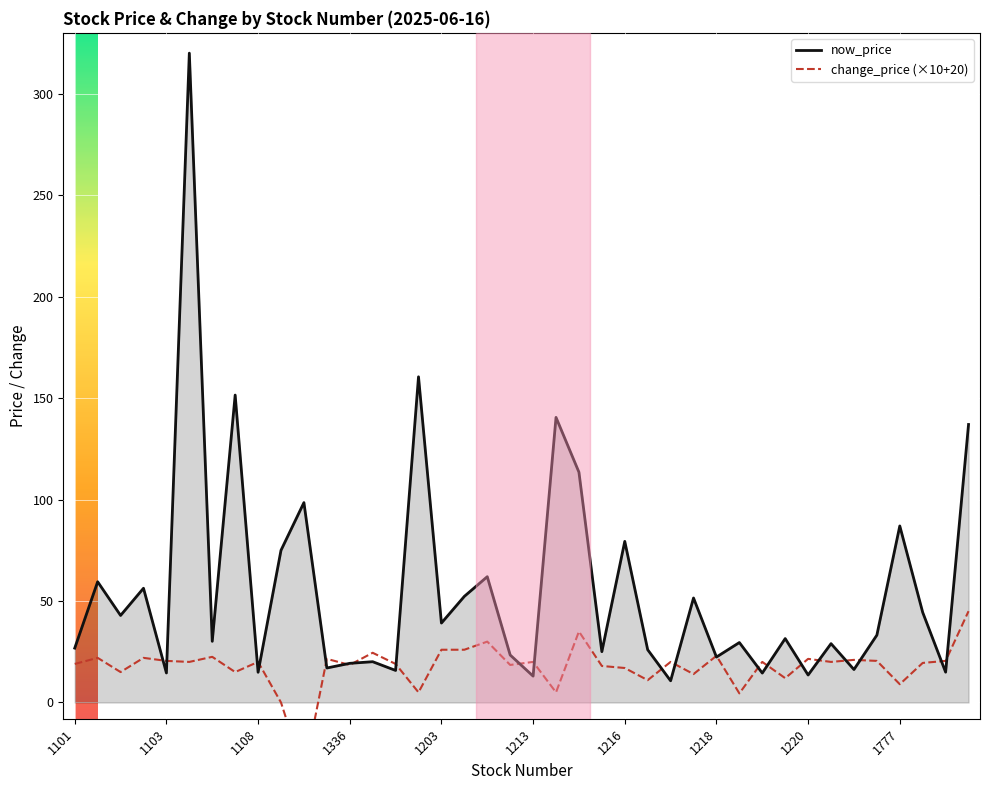

How many interior local valleys does the now_price series have?

15